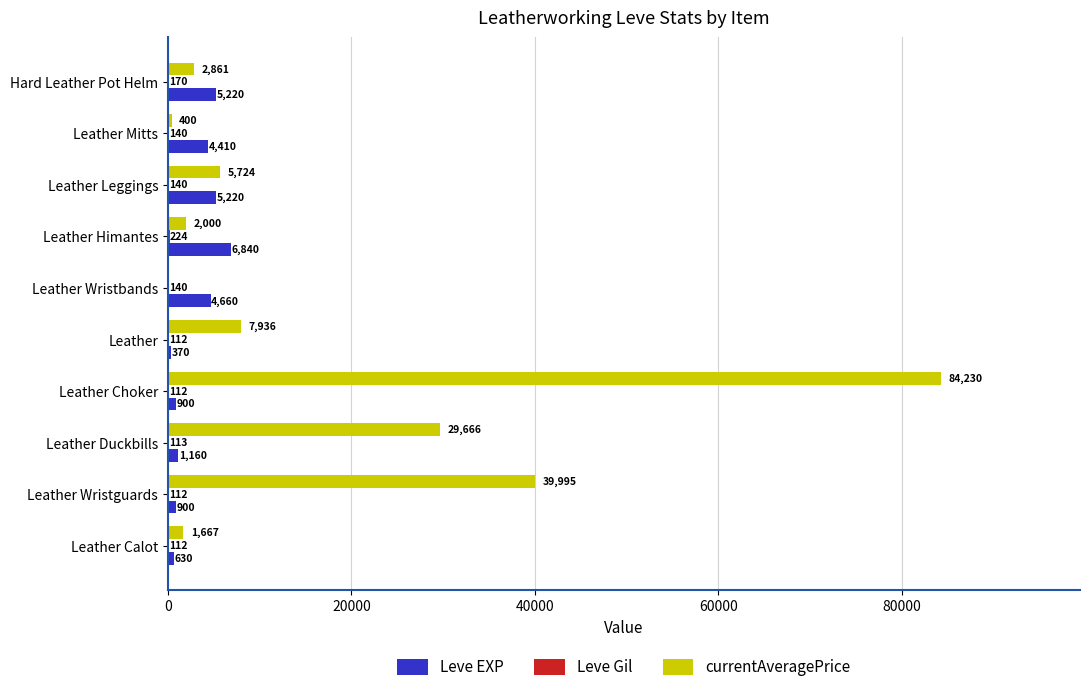

The Leve EXP series shows 6840.0 at Leather Himantes. True or false?

True